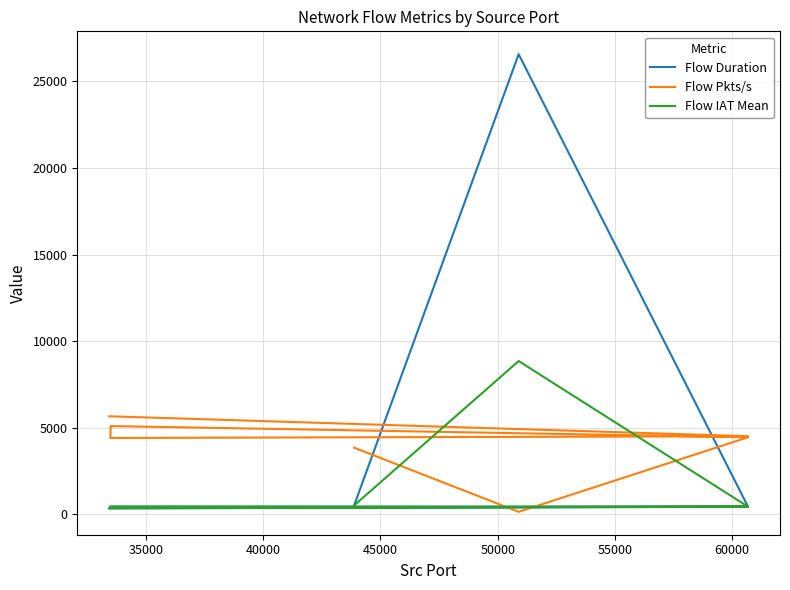

What is the value of the Flow Duration point at the 3rd from the left?

449.0